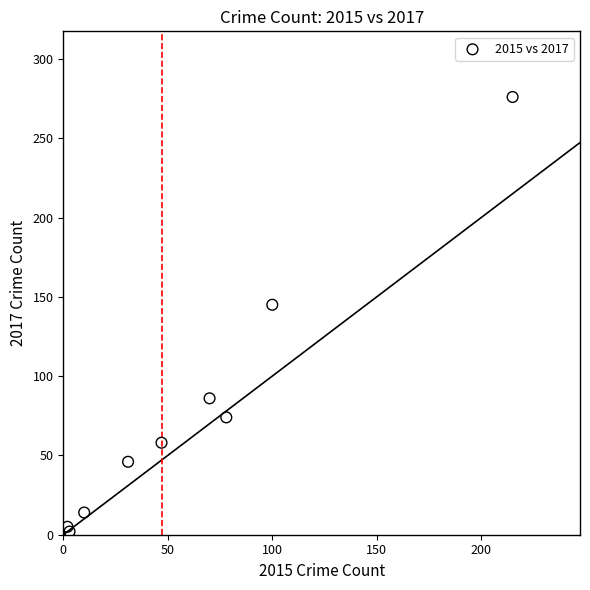

What Y value in the scatter plot is closest to 139?

145